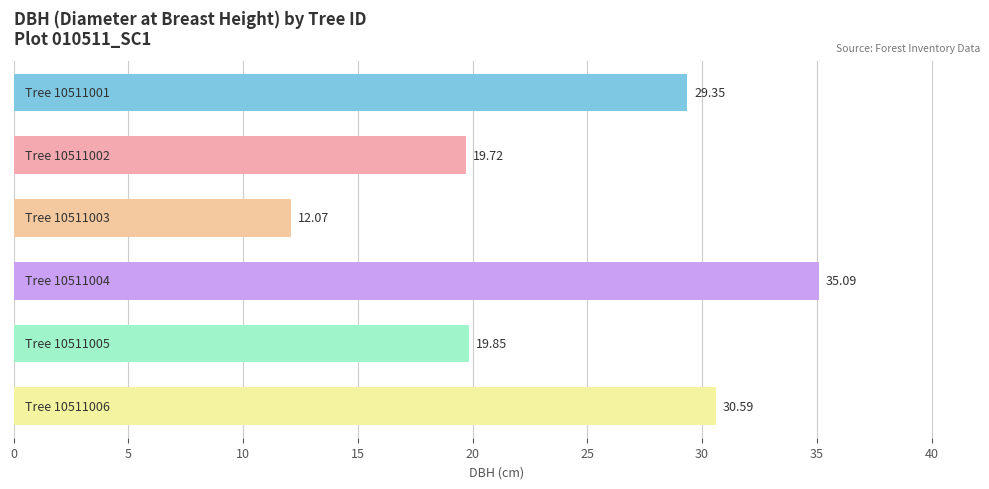

What is the difference between the maximum and minimum values?

23.0